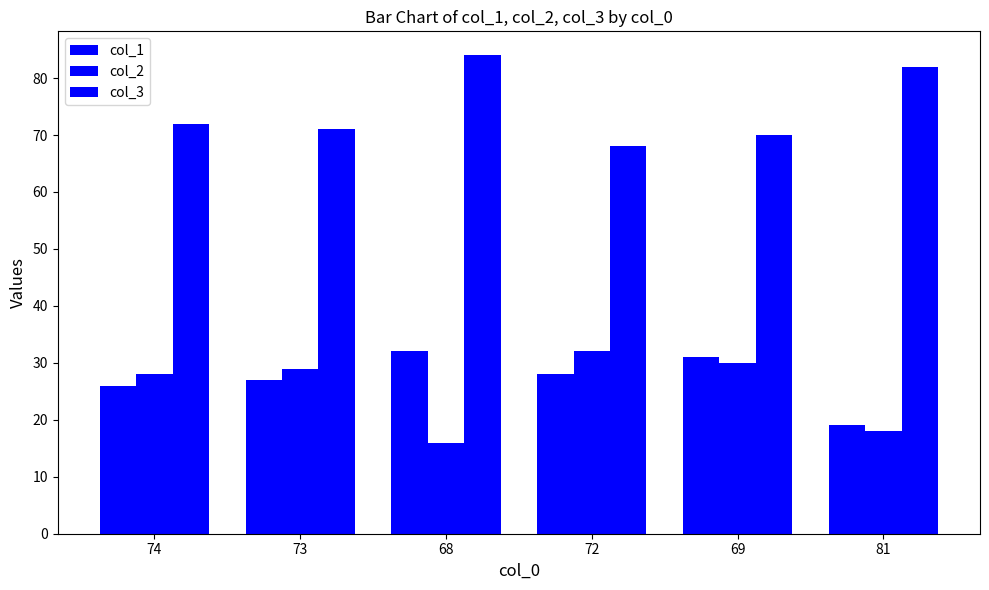

What position from the right is 68?

4